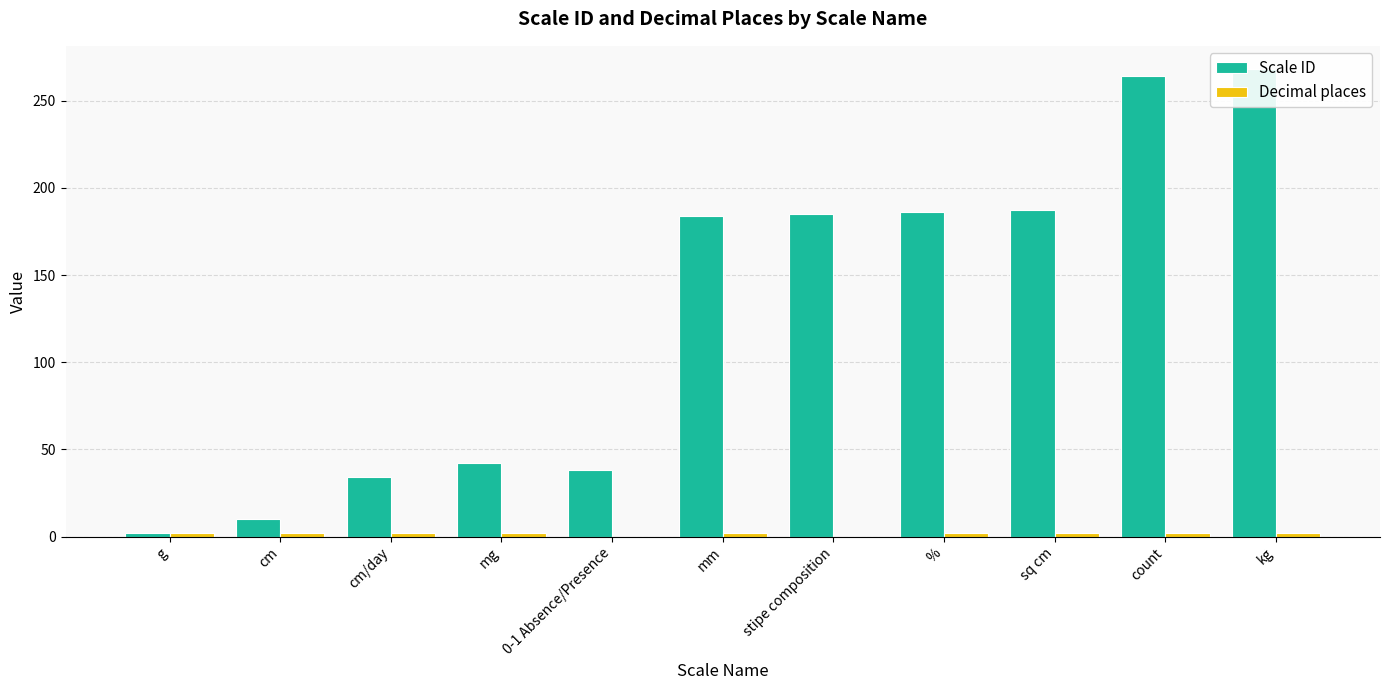

What value does the Decimal places series have at mm?

2